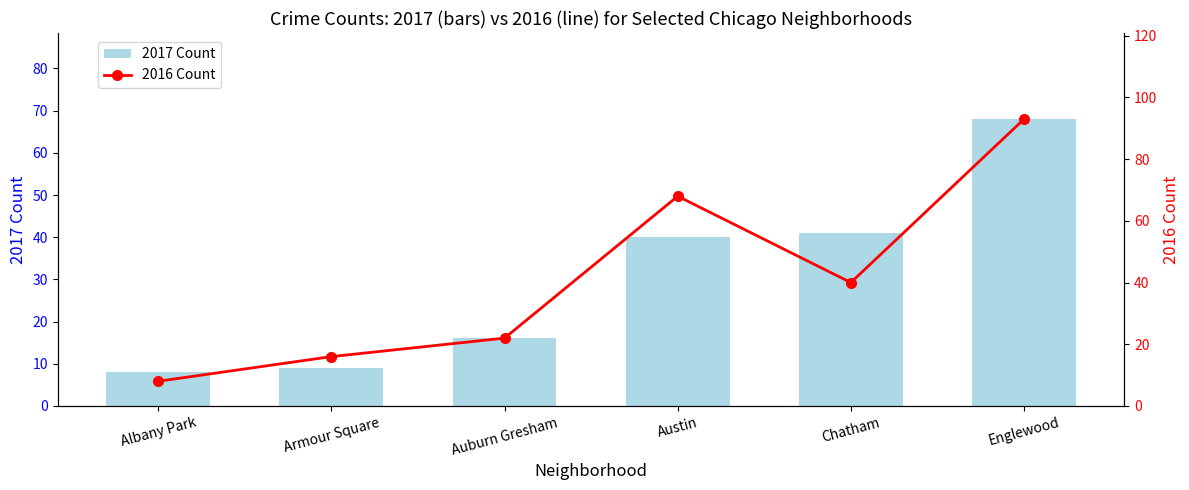

What is the minimum value for 2016 Count?

8